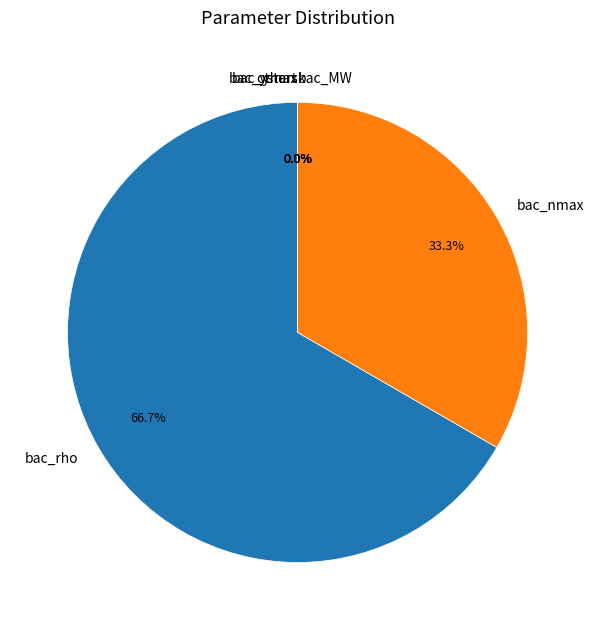

The bac_mmin slice represents 0% of the pie. True or false?

True